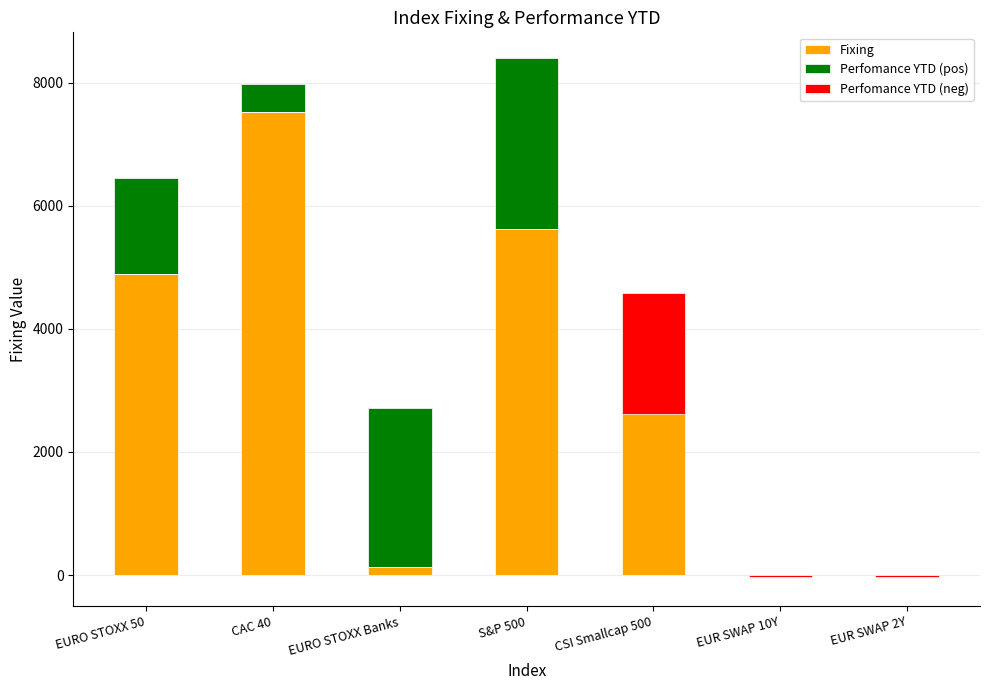

Which series has the largest range (max minus min)?

Fixing